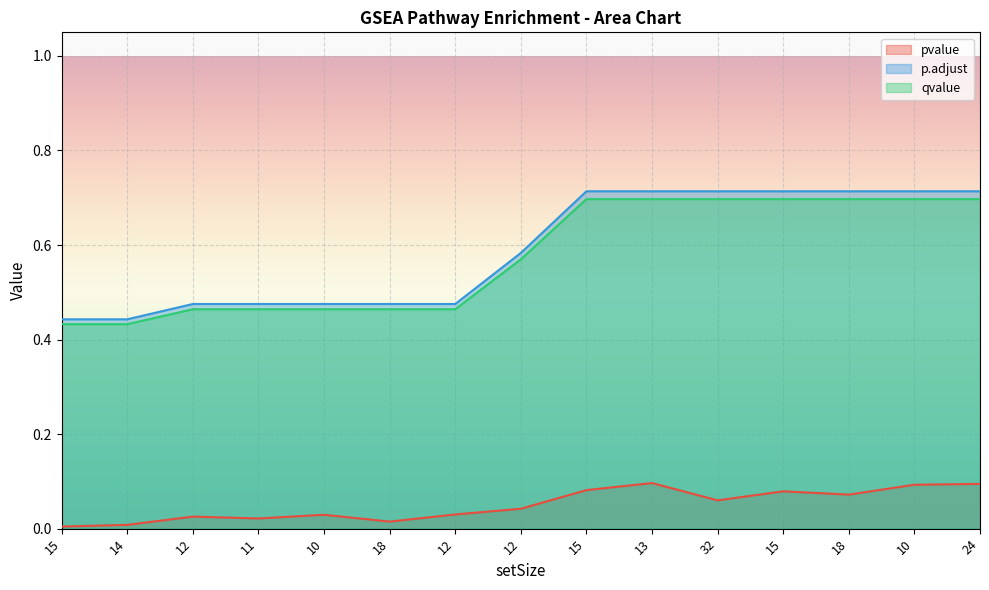

Which series changed the most between 13 and 10?

pvalue